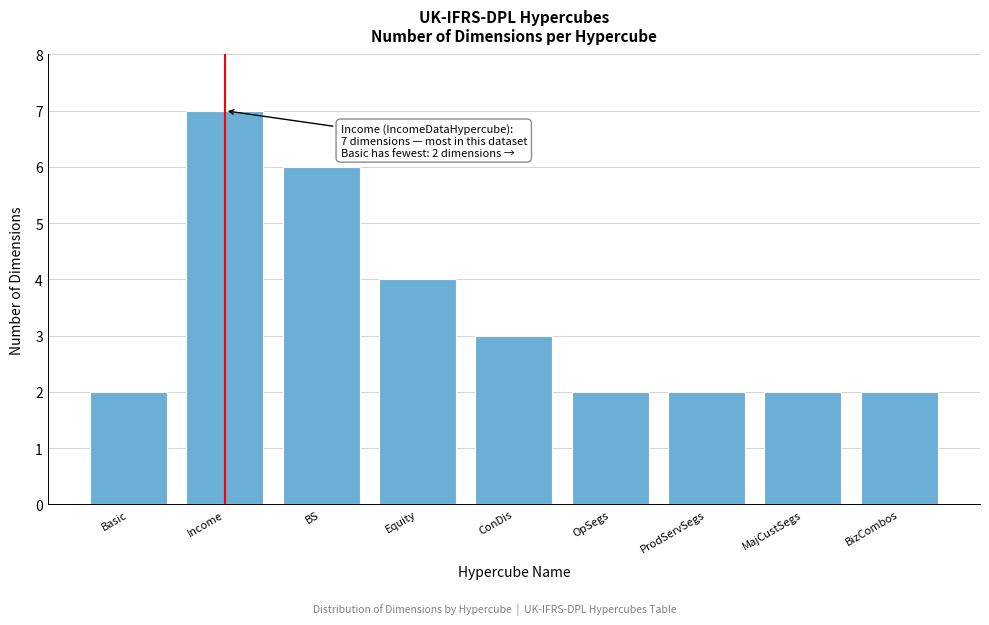

Reading left to right, what are all the values shown in this chart?

2	7	6	4	3	2	2	2	2